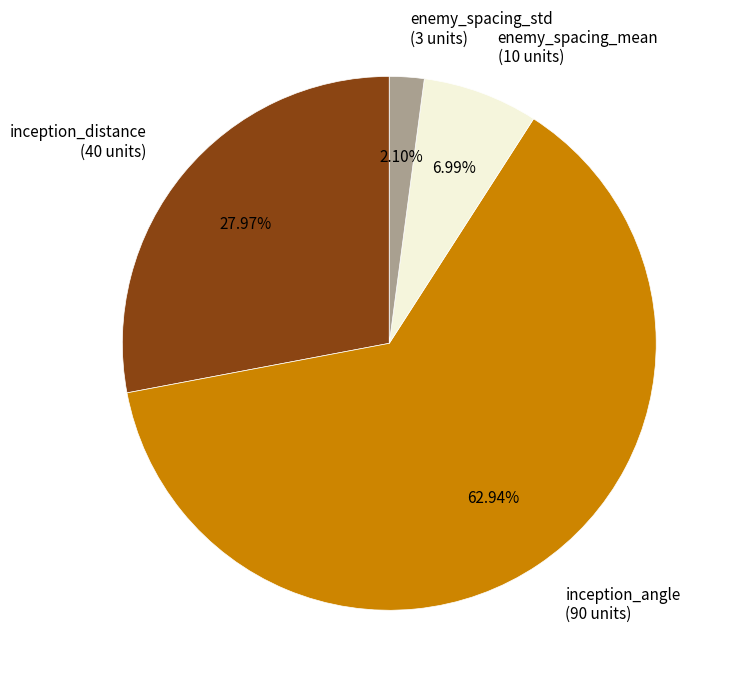

Count the number of slices in the pie.

4